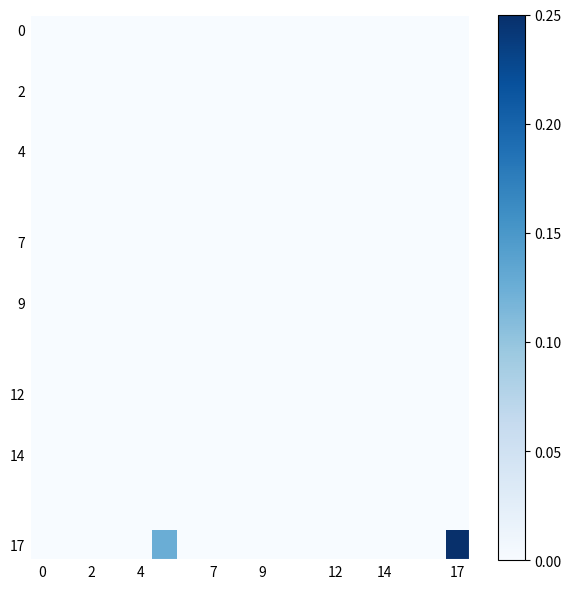

Which series has the largest range (max minus min)?

17